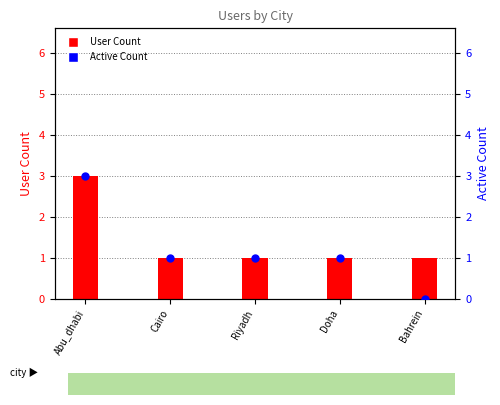

Which series contains the lowest Y value?

Active Count